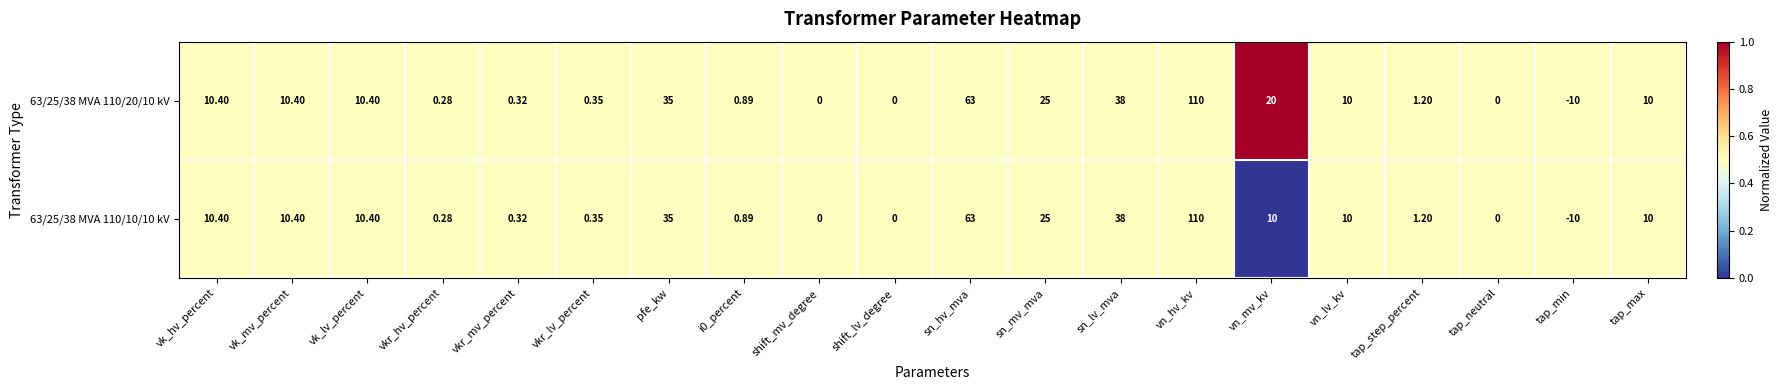

Where does the 63/25/38 MVA 110/10/10 kV series first go above 10?

vk_hv_percent